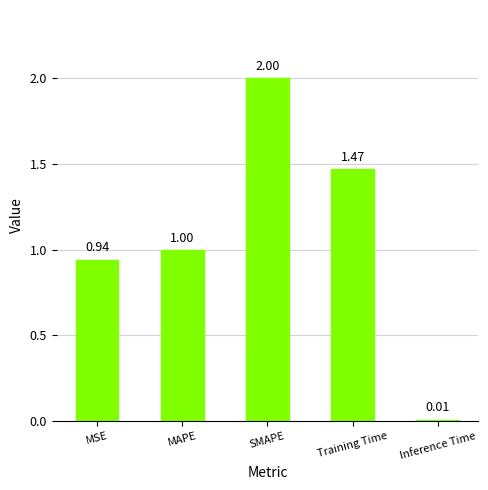

Where is the data nearest to the value 1?

MAPE